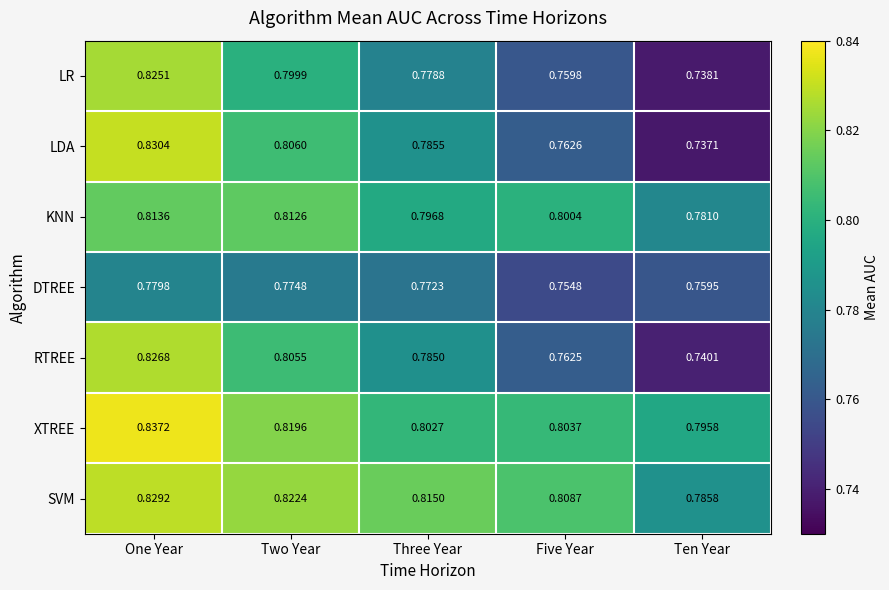

Which series has the largest range (max minus min)?

LDA